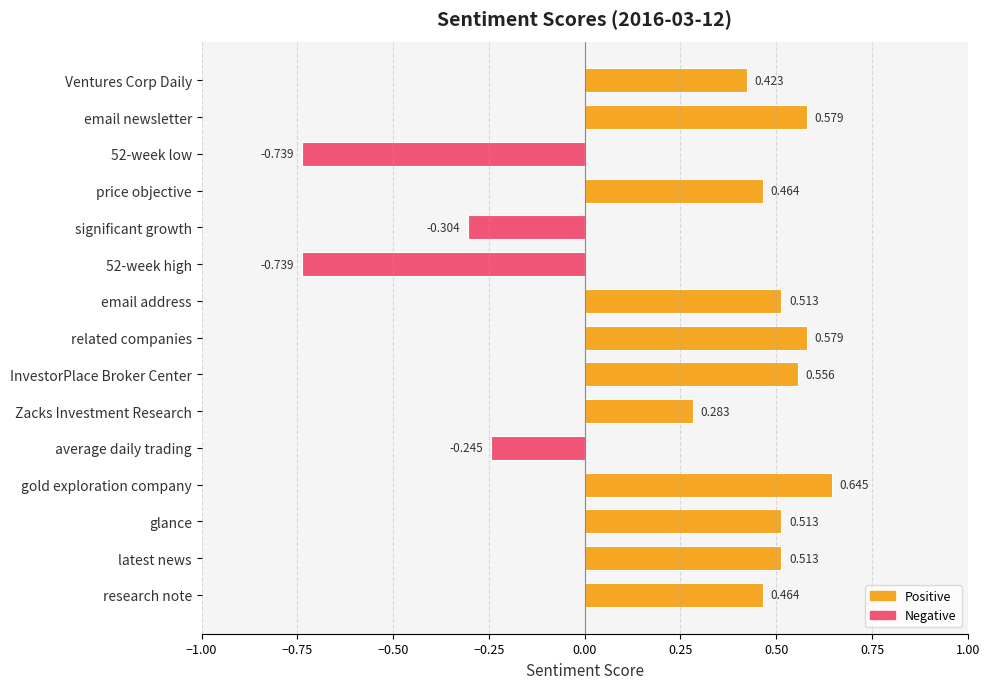

Does the chart contain any negative values?

Yes